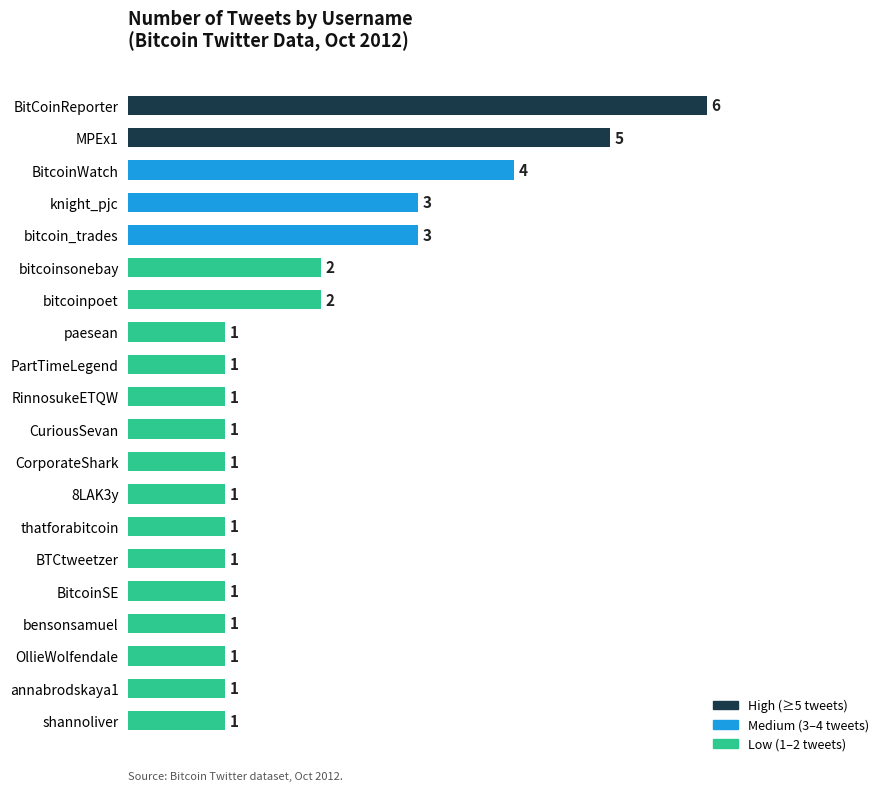

How many categories are shown in the chart?

20